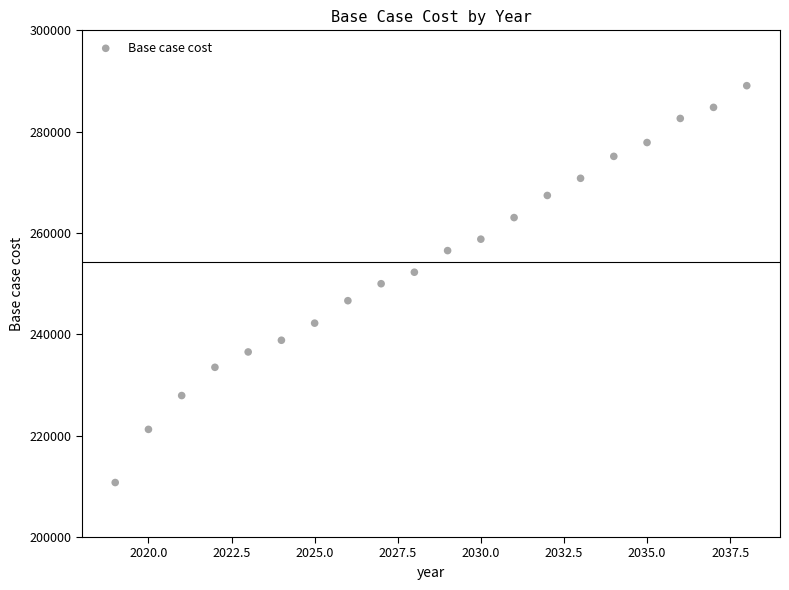

What is the range of X values (max minus min)?

19.0